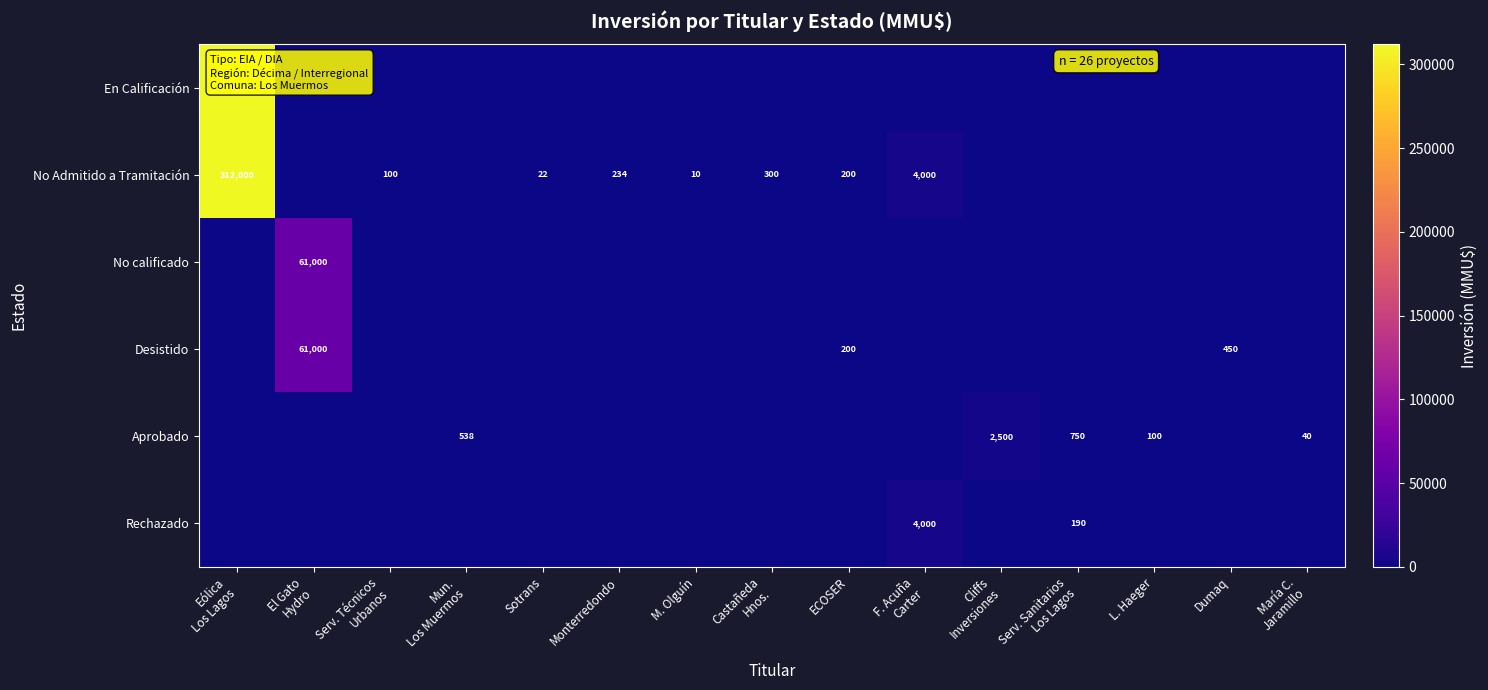

The Desistido series shows 281 at ECOSER. True or false?

False